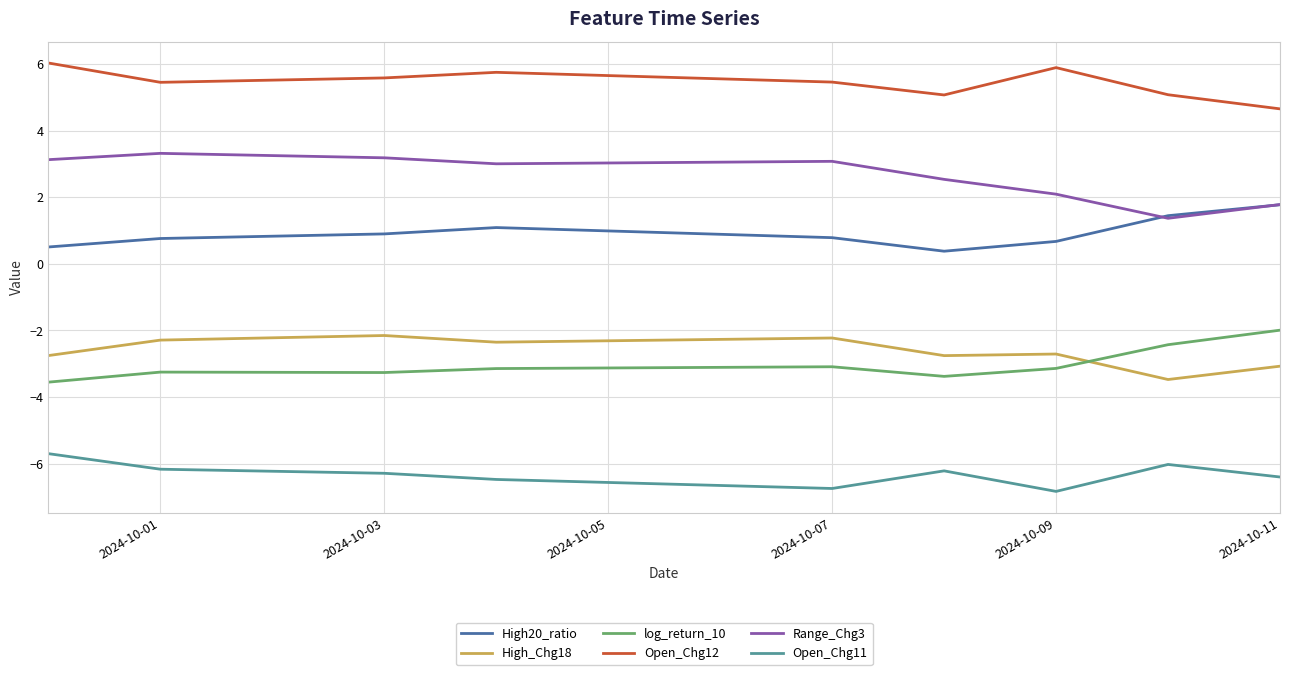

True or false: Open_Chg11 and High_Chg18 intersect in this chart.

False